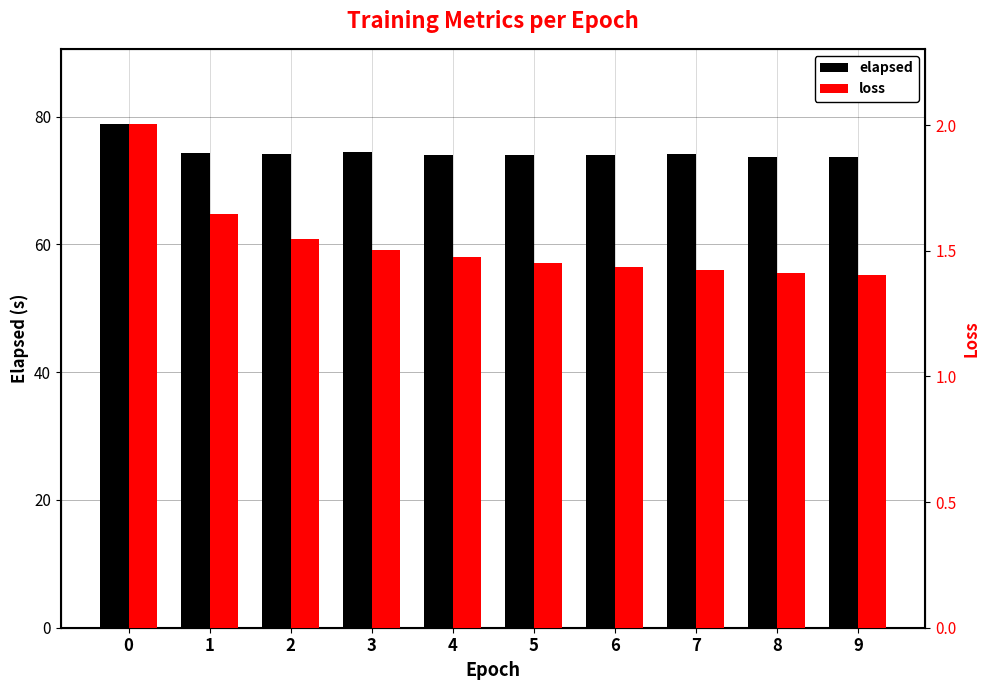

What is the greatest value displayed?

78.8